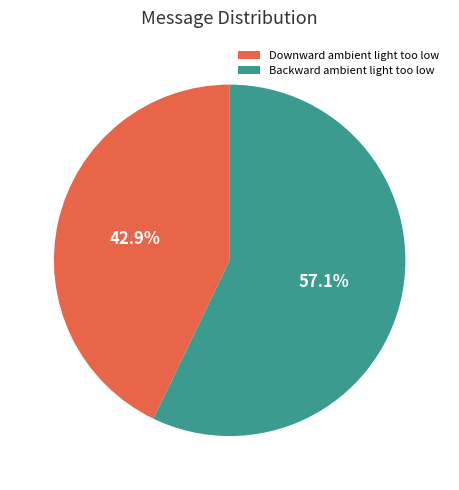

How many segments does this pie chart have?

2